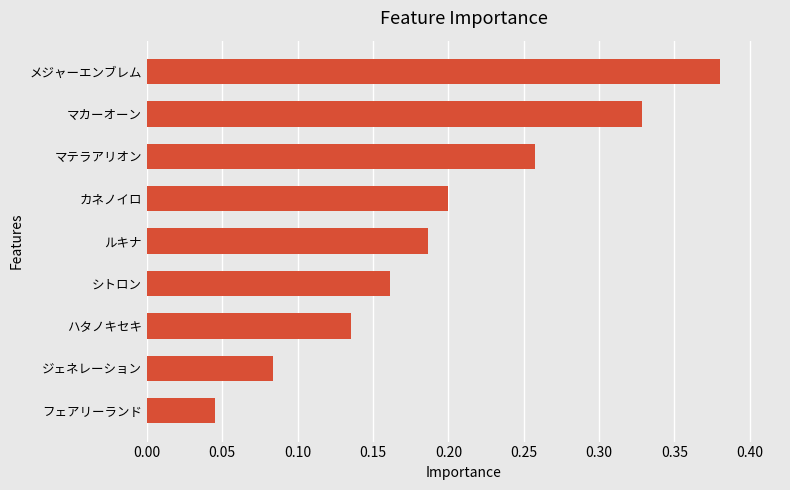

At which category does the chart reach its minimum across all series?

フェアリーランド